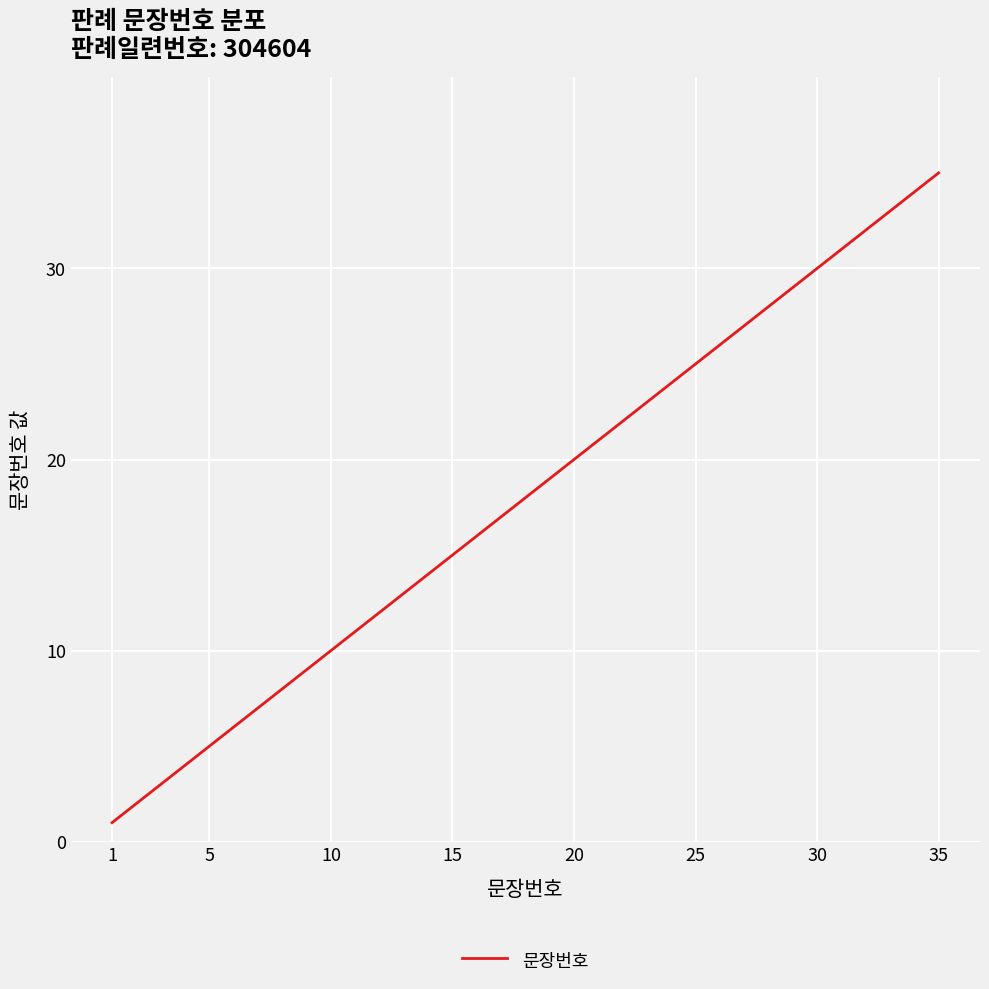

What is the greatest value displayed?

35